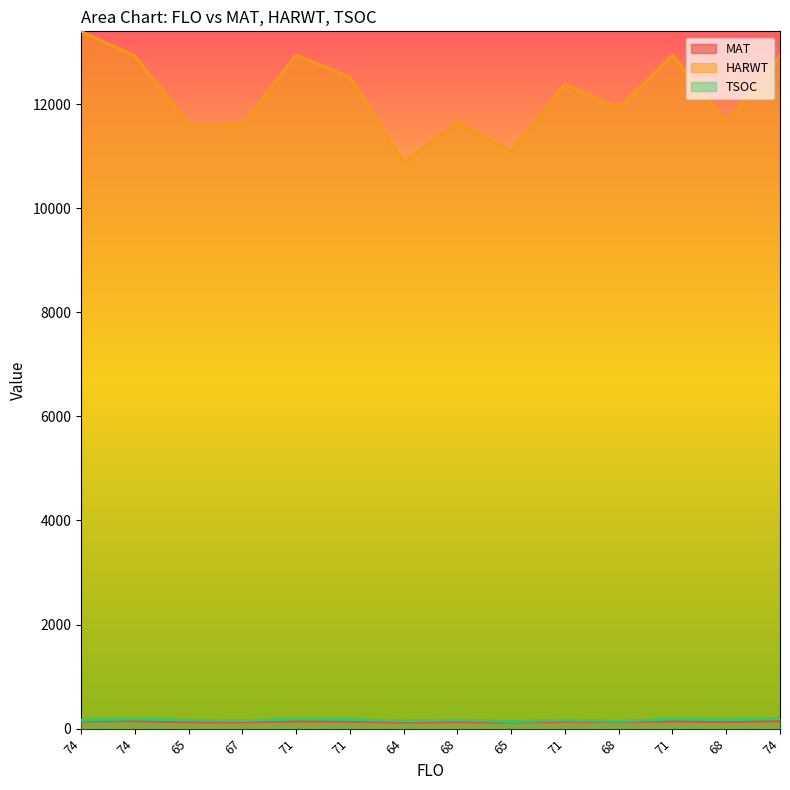

Read the MAT value at 71.

139.7